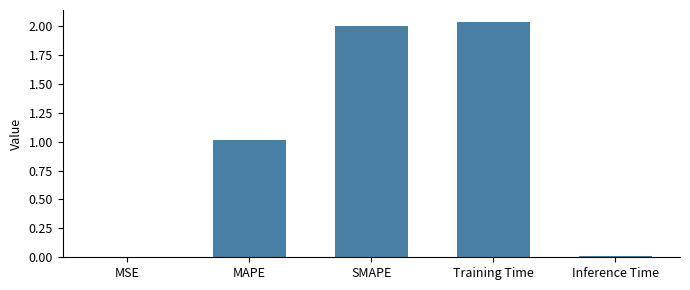

The chart shows a value of 0.6 at Training Time. True or false?

False